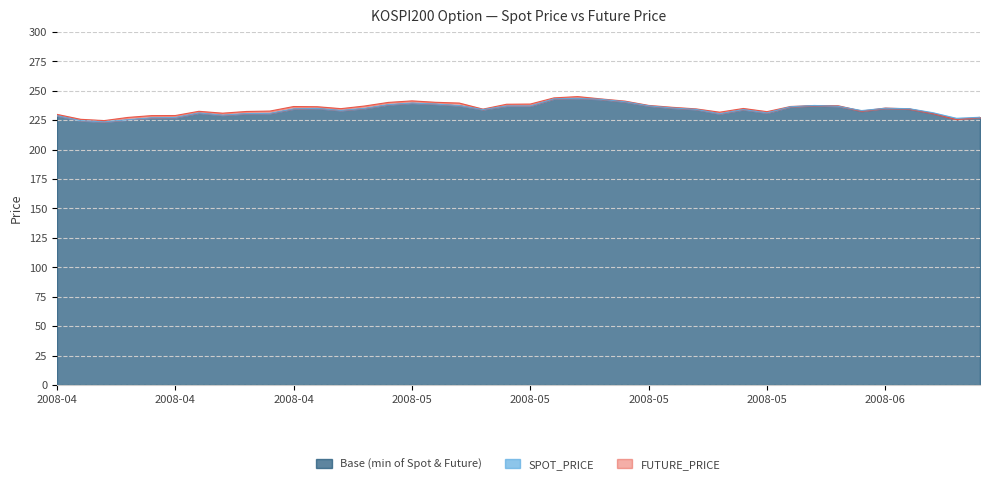

At how many categories does at least one series exceed 235?

19